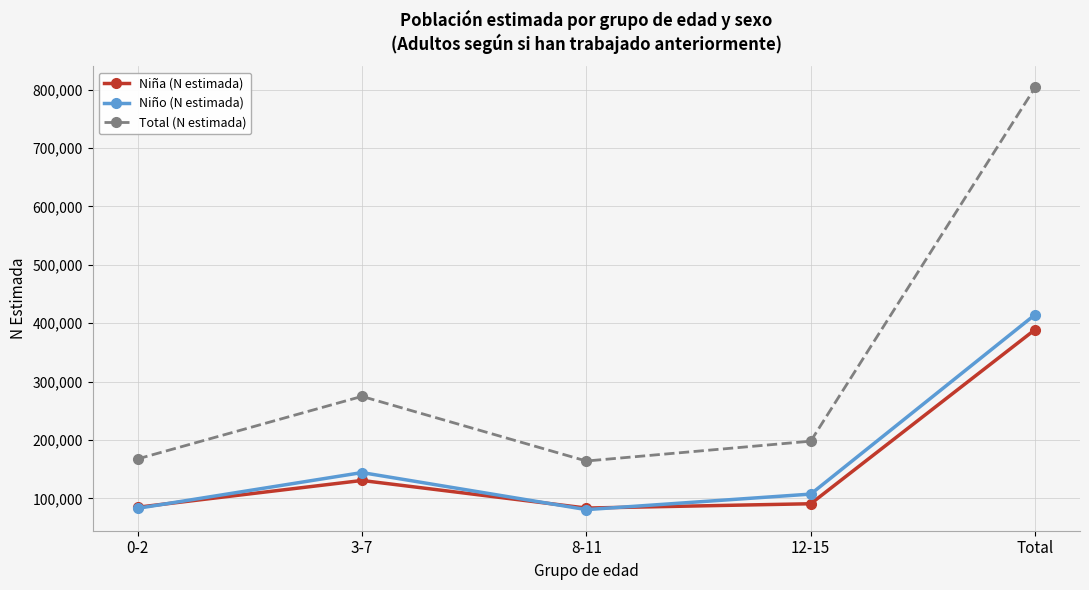

Between 3-7 and 8-11, which series saw the biggest shift?

Total (N estimada)